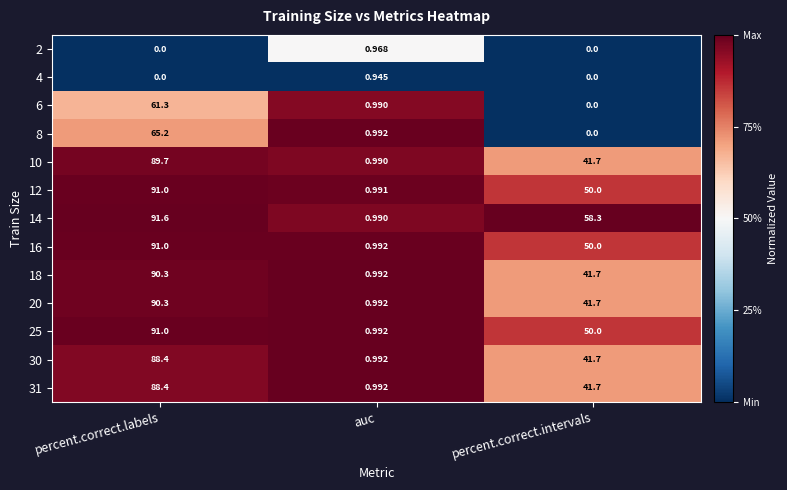

At which category is the sum across all series the highest?

percent.correct.labels